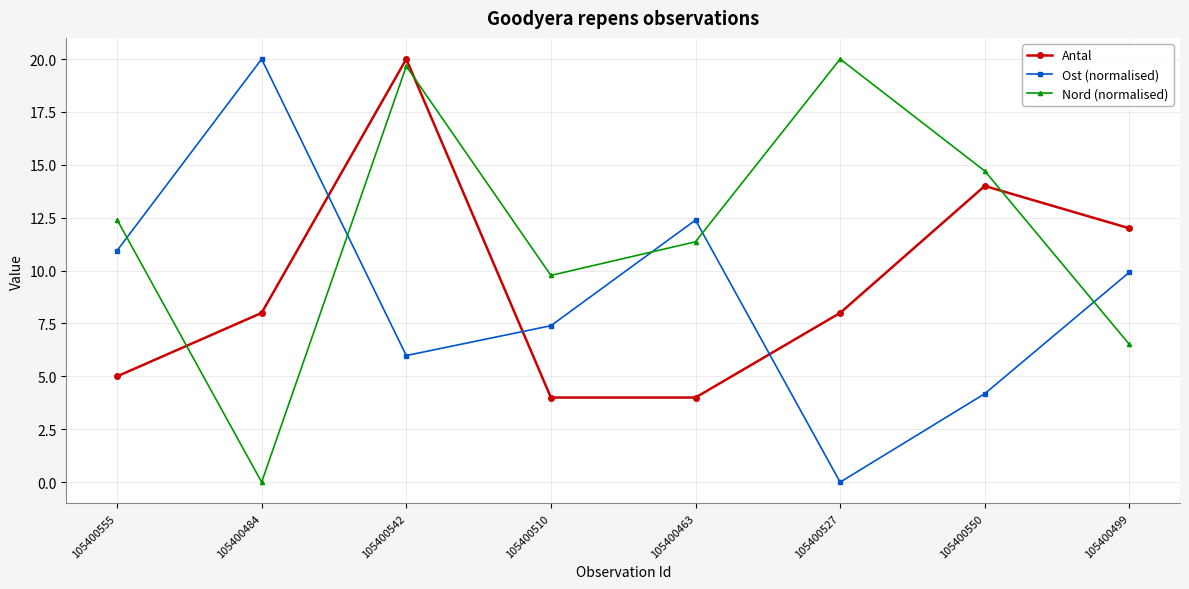

True or false: Nord (normalised) has a value of 11.5 at 105400484.

False